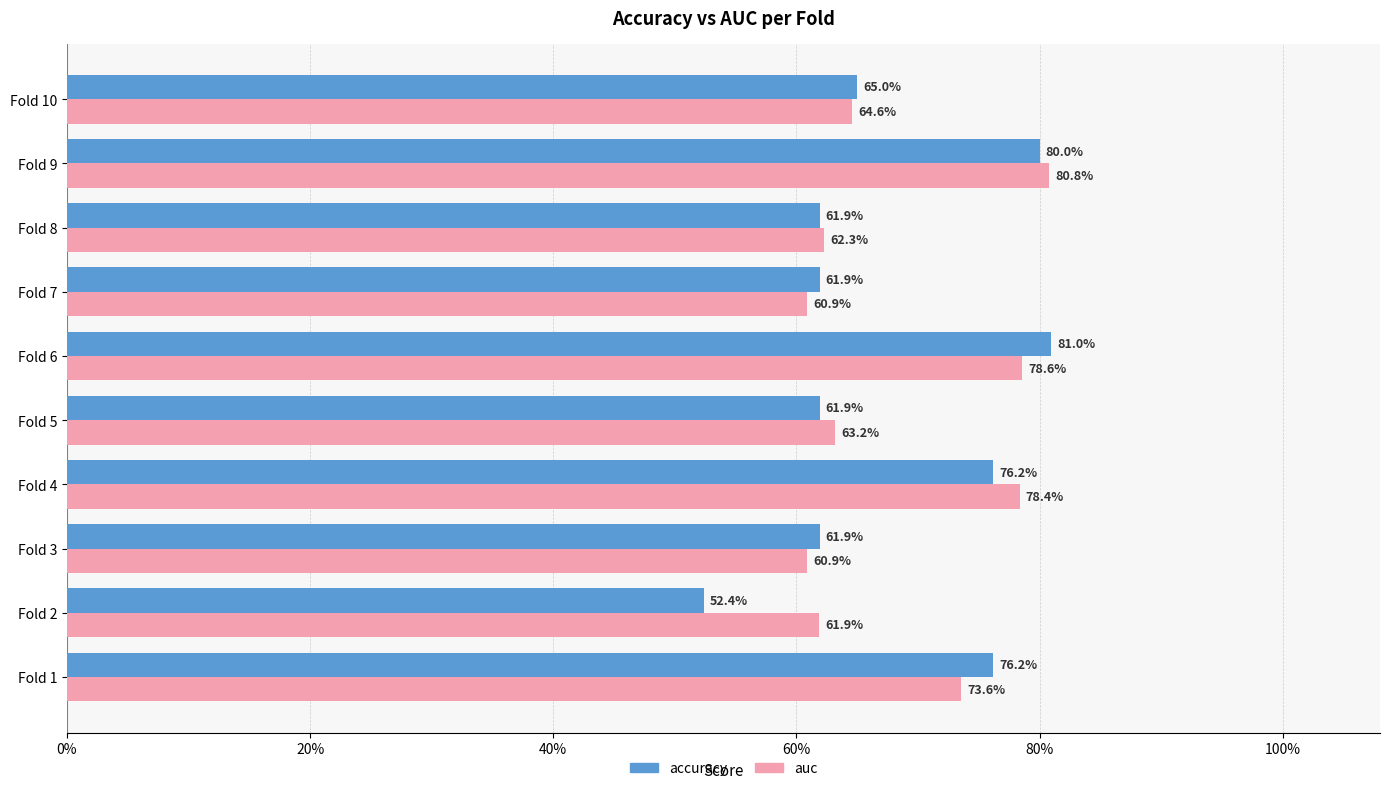

What is the label of the 6th bar from the right?

80%